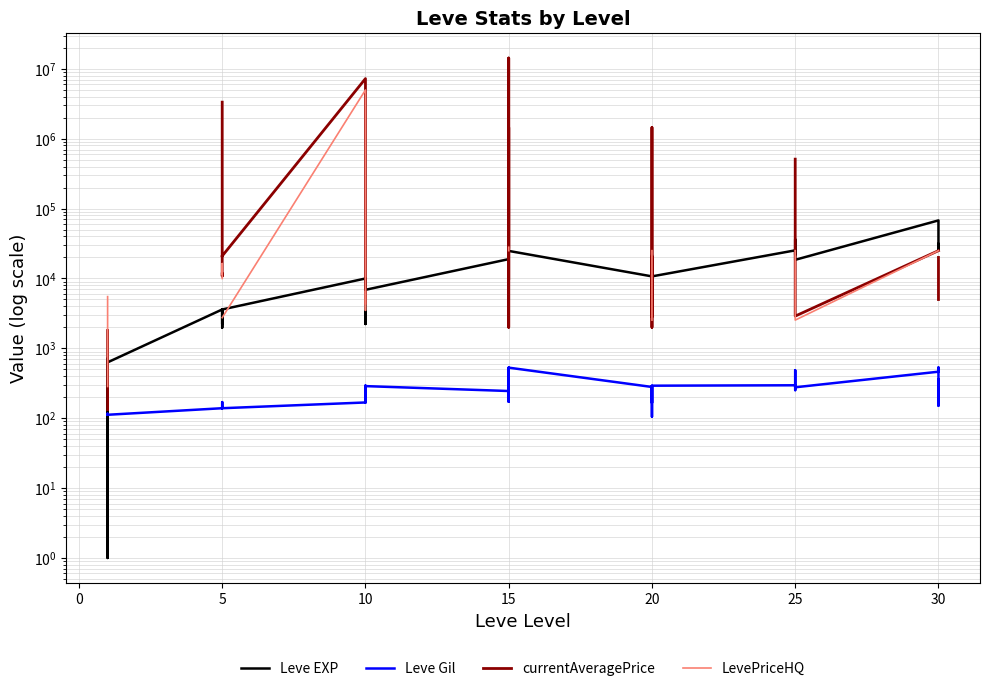

True or false: LevePriceHQ and Leve Gil intersect in this chart.

False